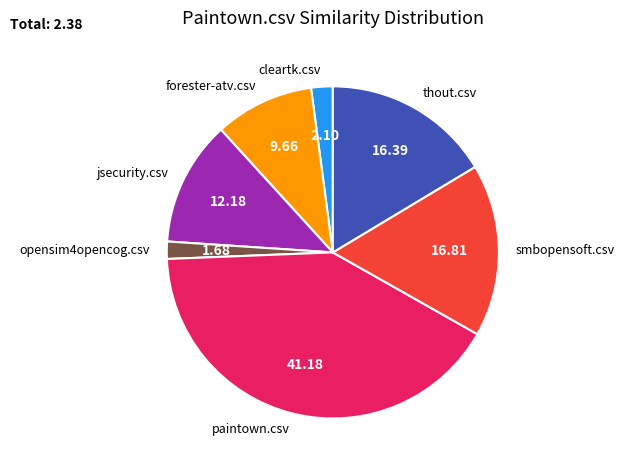

The paintown.csv slice represents 30% of the pie. True or false?

False